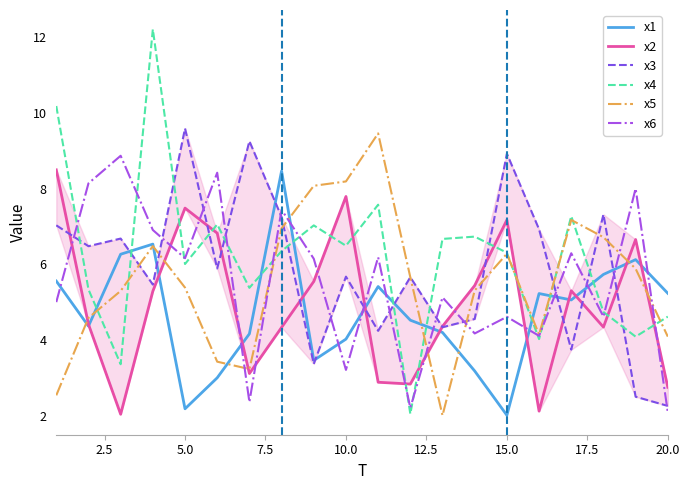

Reading left to right, extract all data points from this chart.

x1: 5.6	4.4	6.3	6.5	2.2	3.0	4.2	8.5	3.5	4.0	5.4	4.5	4.2	3.2	2.0	5.2	5.1	5.7	6.1	5.2
x2: 8.5	4.4	2.0	5.3	7.5	6.8	3.1	4.3	5.5	7.8	2.9	2.8	4.4	5.4	7.2	2.1	5.3	4.3	6.7	2.7
x3: 7.0	6.5	6.7	5.5	9.6	5.9	9.3	7.3	3.4	5.7	4.2	5.7	4.3	4.6	8.9	6.9	3.7	7.3	2.5	2.3
x4: 10.2	5.3	3.4	12.2	6.0	7.1	5.4	6.4	7.0	6.5	7.6	2.0	6.7	6.7	6.3	4.0	7.3	4.7	4.1	4.6
x5: 2.5	4.6	5.3	6.5	5.4	3.4	3.2	7.0	8.1	8.2	9.5	5.7	2.0	5.3	6.3	4.1	7.2	6.7	5.9	4.1
x6: 5.0	8.1	8.9	6.9	6.2	8.4	2.4	7.4	6.1	3.2	6.2	2.2	5.1	4.2	4.6	4.1	6.3	4.6	8.0	2.1